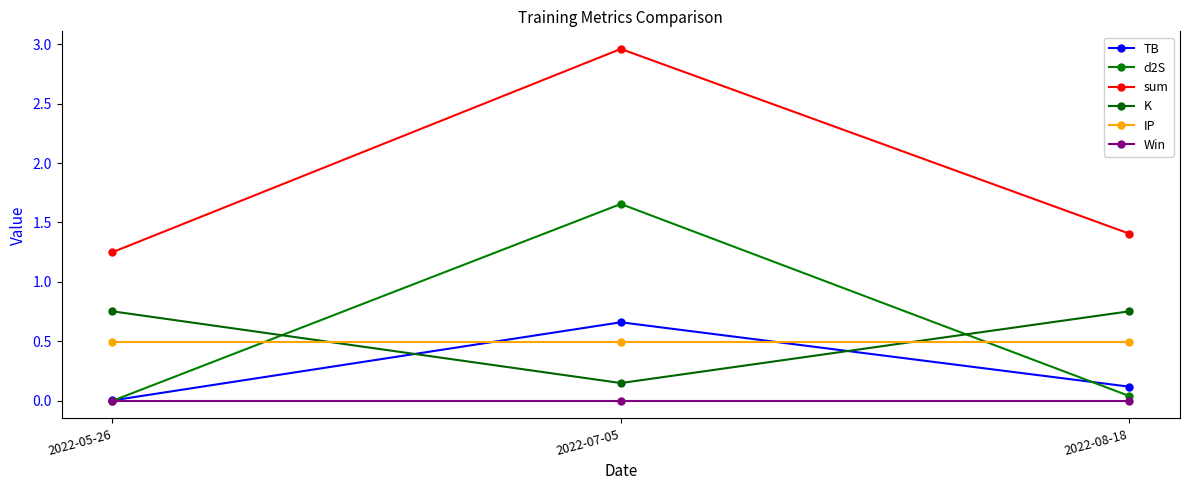

How many lines are shown in the chart?

6